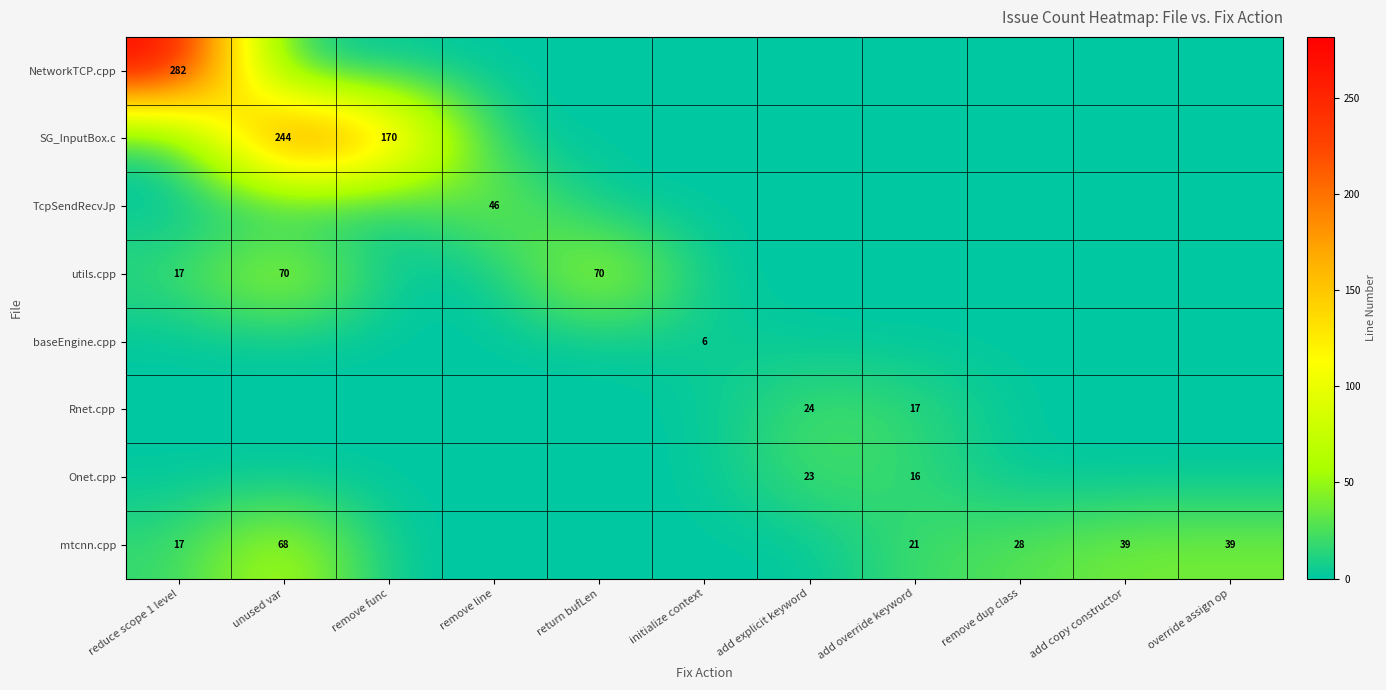

True or false: mtcnn.cpp has a value of 67 at add copy constructor.

False